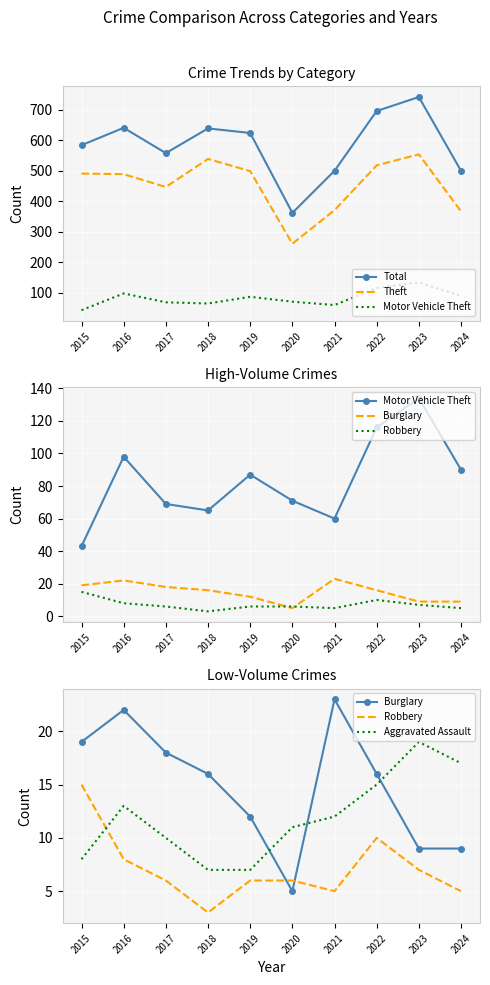

Where is Theft nearest to the value 407?

2021